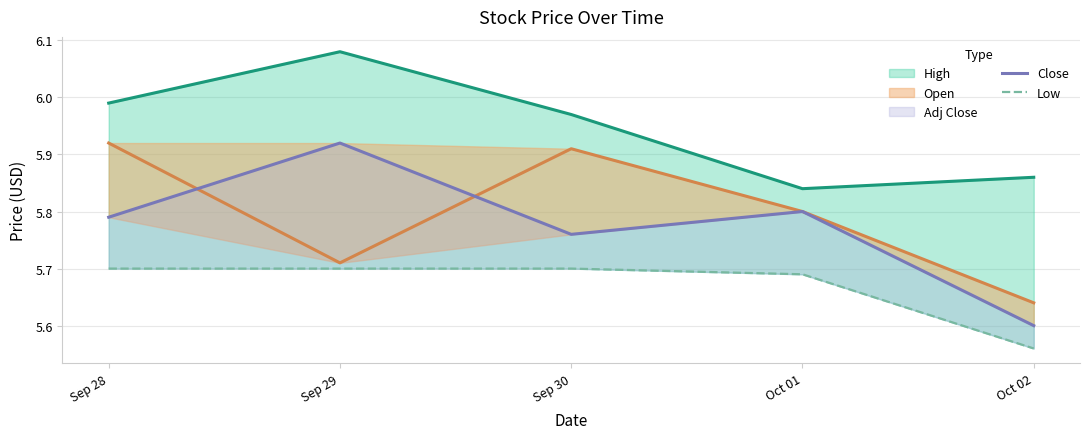

Which series has the largest range (max minus min)?

Close